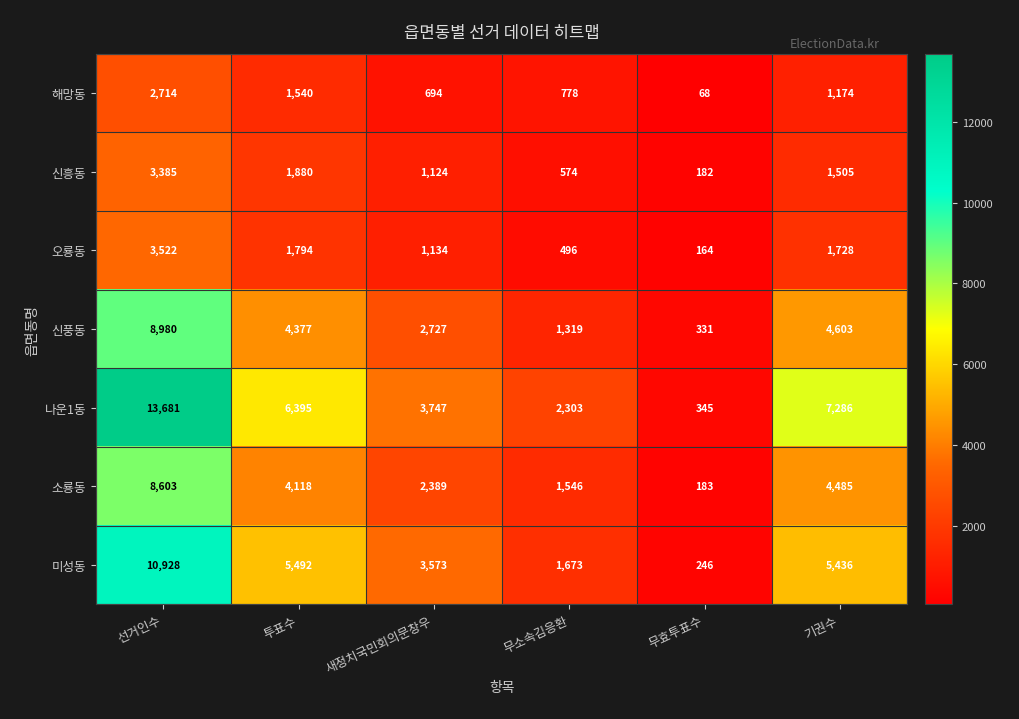

What is the sum of the 신풍동 values at 선거인수 and 투표수?

13357